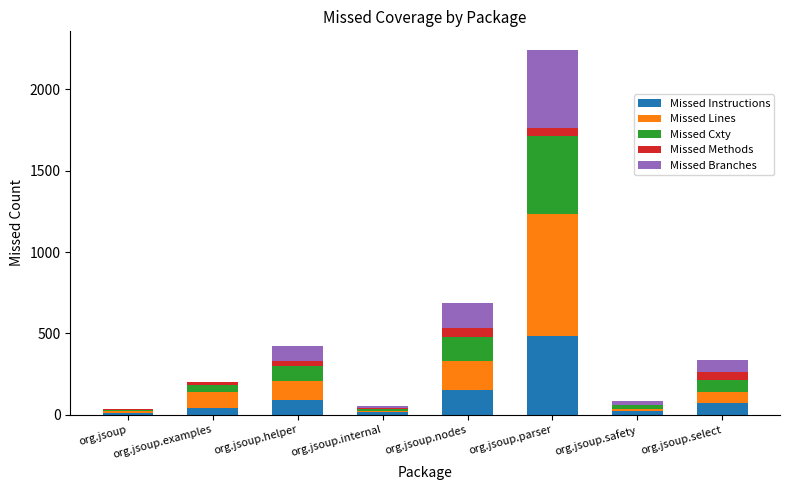

How many distinct data groups are displayed?

5